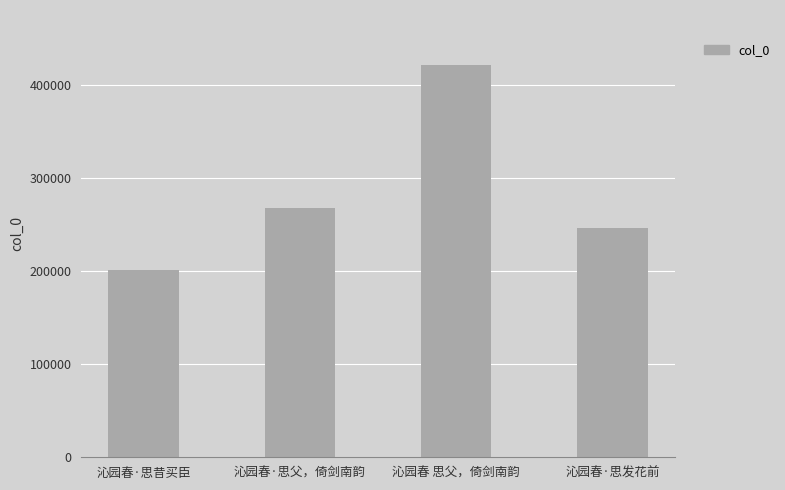

What position from the left is 沁园春 思父，倚剑南韵?

3